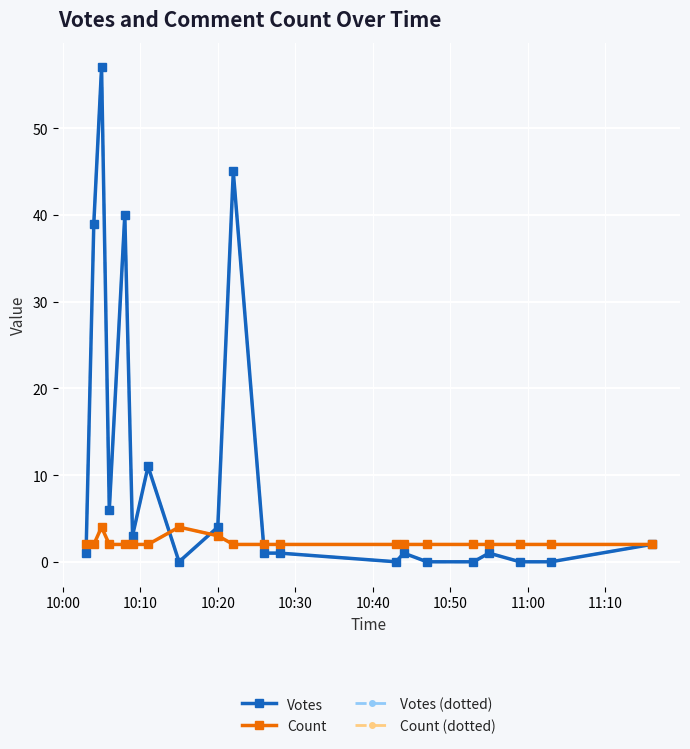

Reading right to left, transcribe all the data shown in this chart.

Votes: 2	0	0	1	0	0	1	0	1	1	45	4	0	11	3	40	6	57	39	1
Count: 2	2	2	2	2	2	2	2	2	2	2	3	4	2	2	2	2	4	2	2
Votes (dotted): 2	0	0	1	0	0	1	0	1	1	45	4	0	11	3	40	6	57	39	1
Count (dotted): 2	2	2	2	2	2	2	2	2	2	2	3	4	2	2	2	2	4	2	2